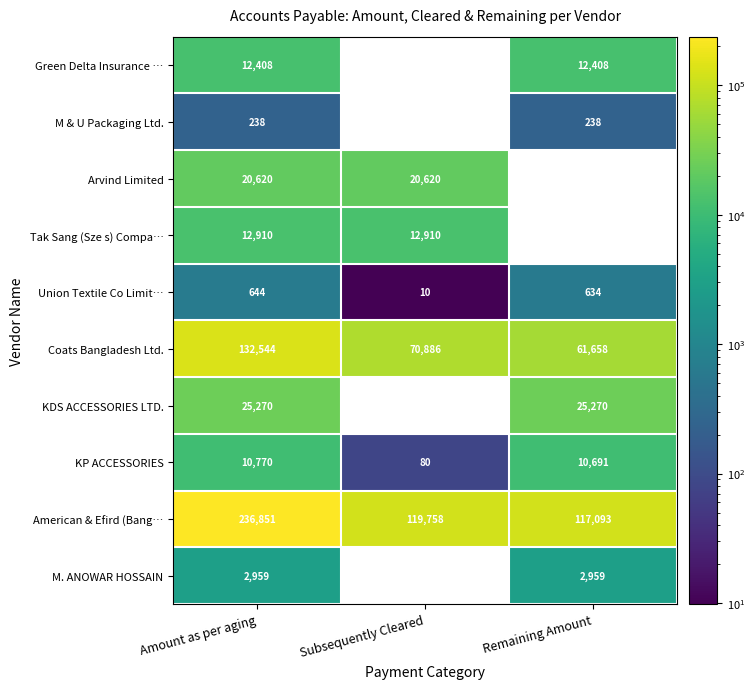

At which category is the sum across all series the highest?

Amount as per aging